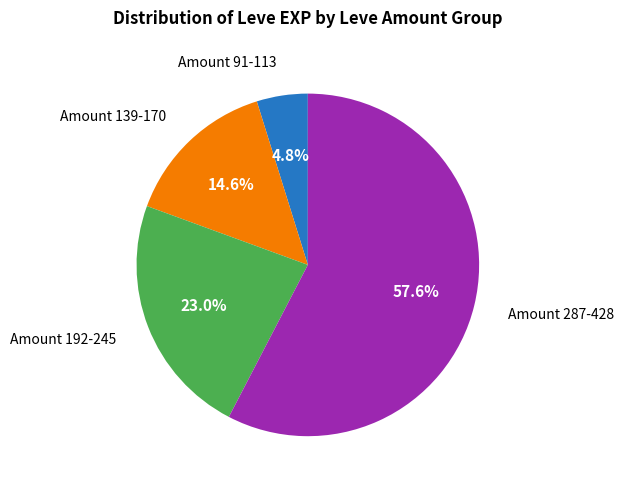

Is there a majority slice in this chart?

Yes